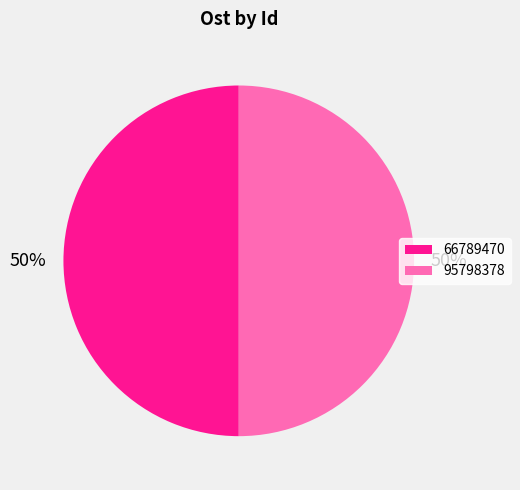

Approximately how many times larger is the value at 95798378 compared to 66789470?

1.0